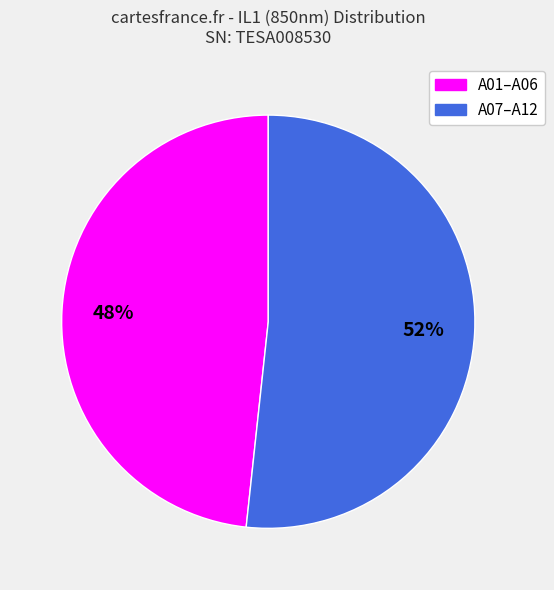

To the nearest percent, what is the average slice percentage?

50%